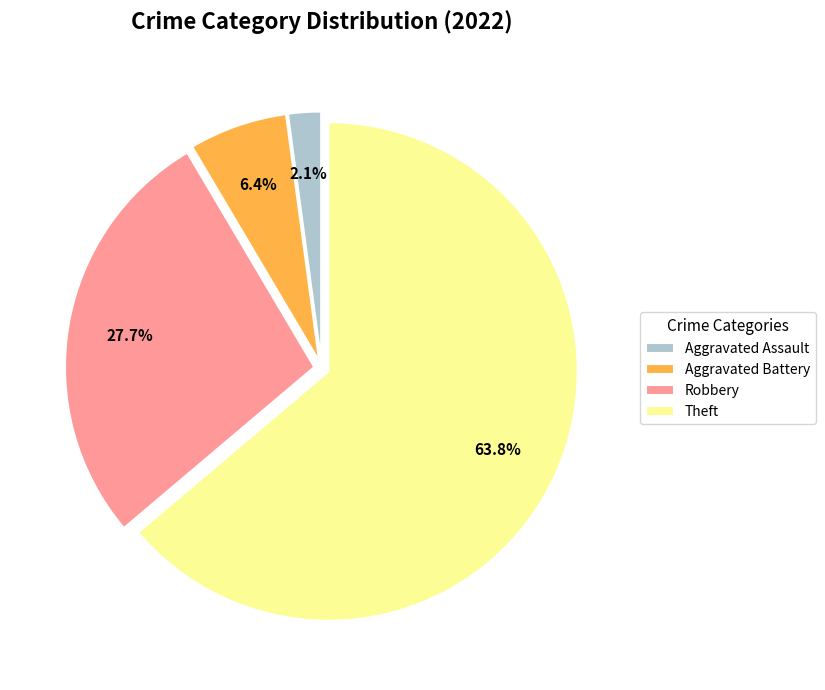

How many segments does this pie chart have?

4